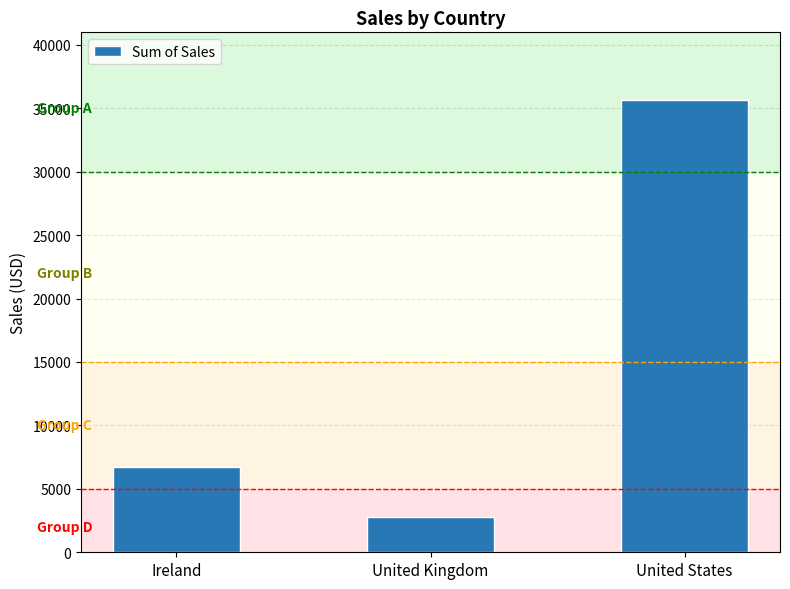

Reading left to right, transcribe all the data shown in this chart.

Ireland=6692.1	United Kingdom=2798.5	United States=35638.9